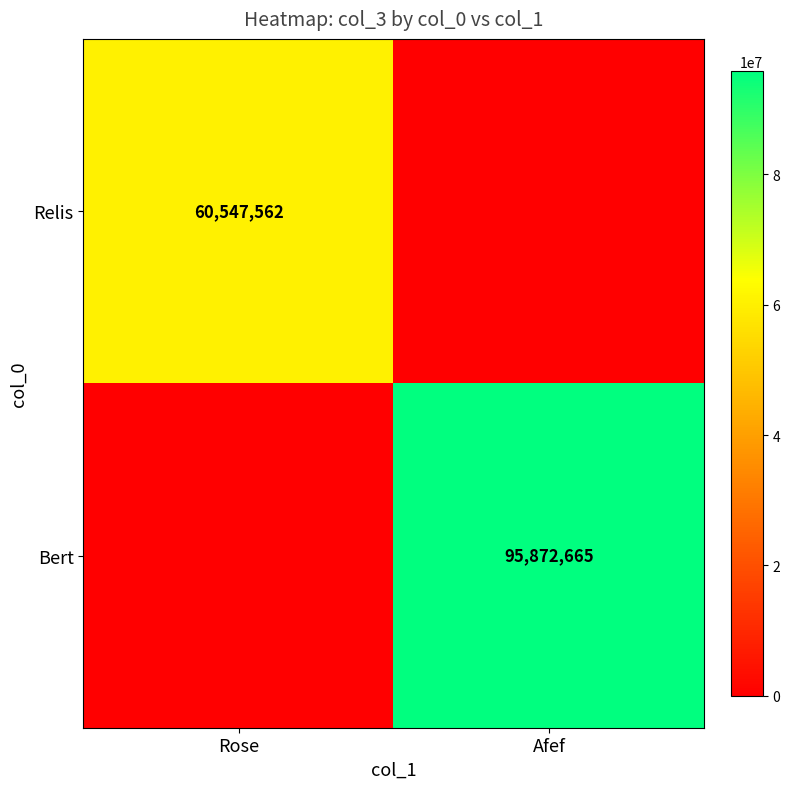

True or false: Relis has a value of 60547562 at Rose.

True